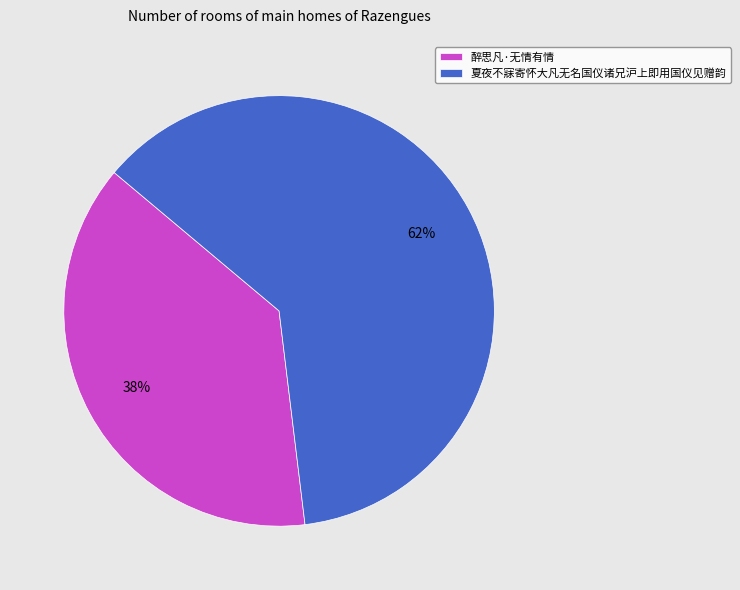

To the nearest percent, what percentage of the pie is 醉思凡·无情有情?

38%